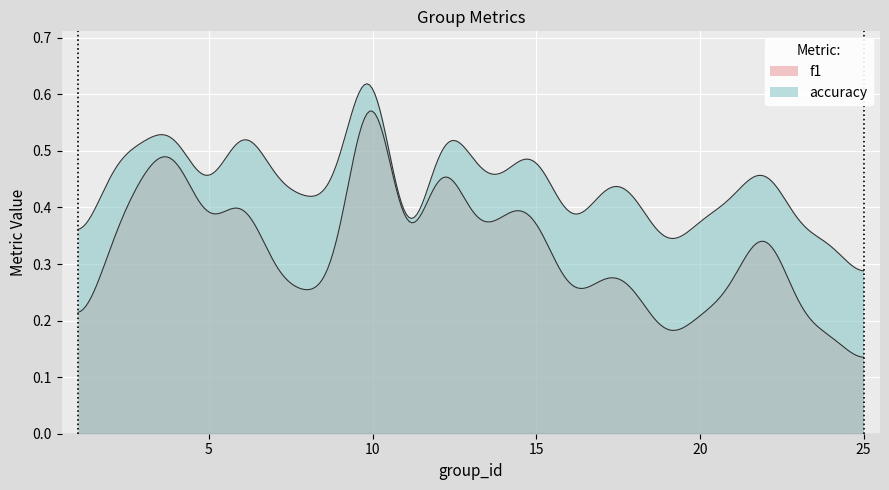

The value of f1 at 4 is 0.2. True or false?

False